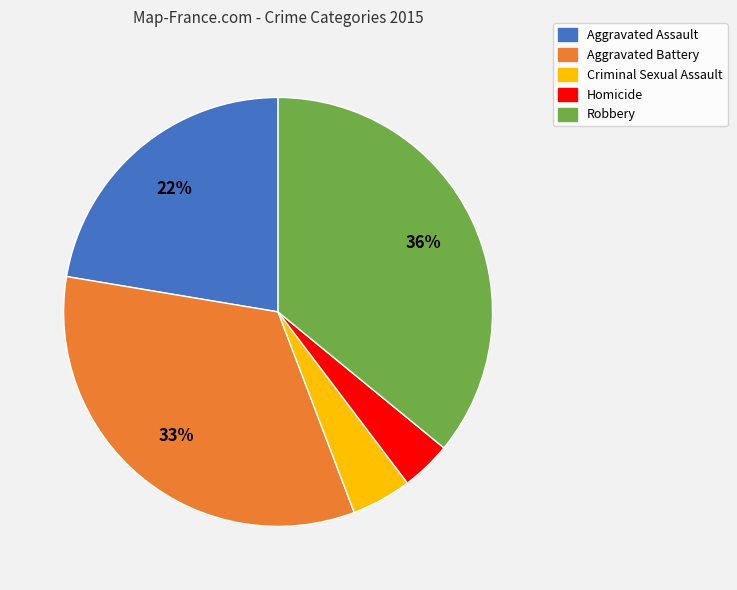

Combined, do Aggravated Assault and Homicide account for over 50%?

No